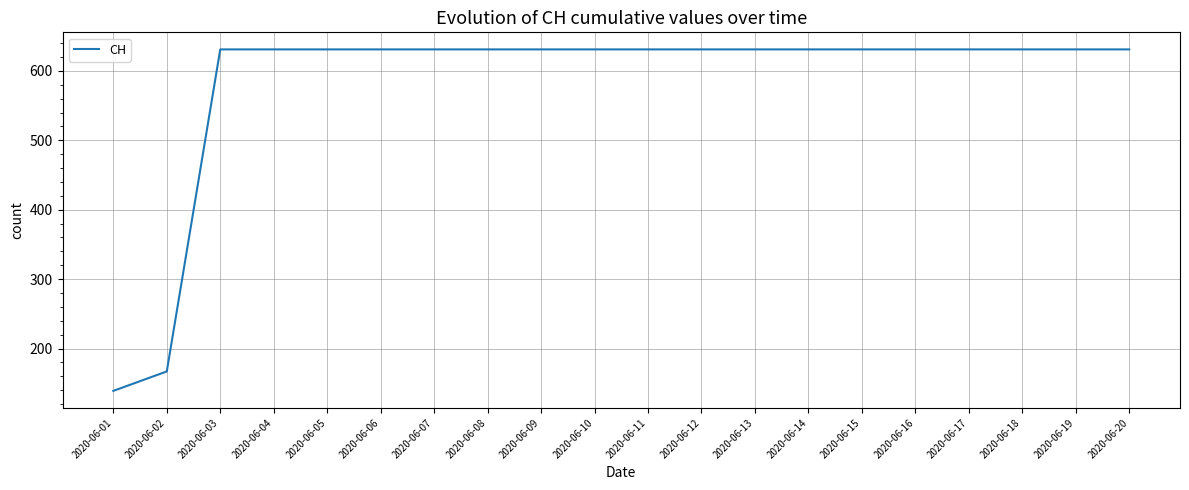

Is it true that the value at 2020-06-15 is 414?

False